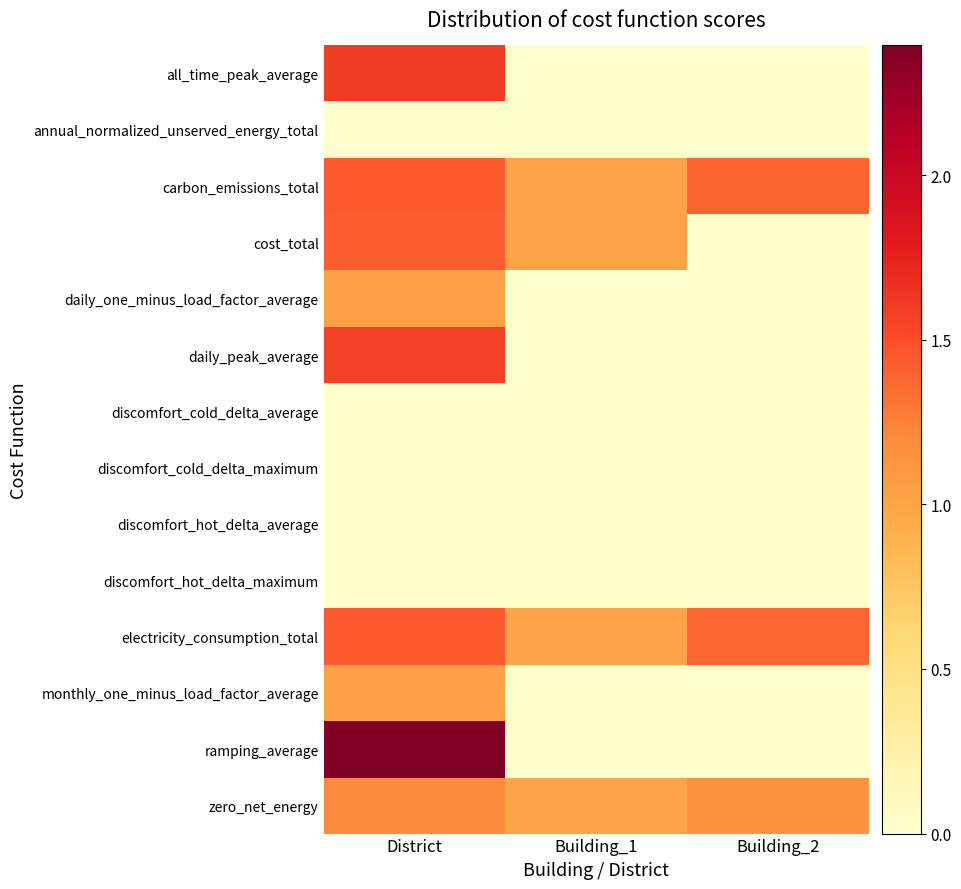

At which category is the sum across all series the highest?

District